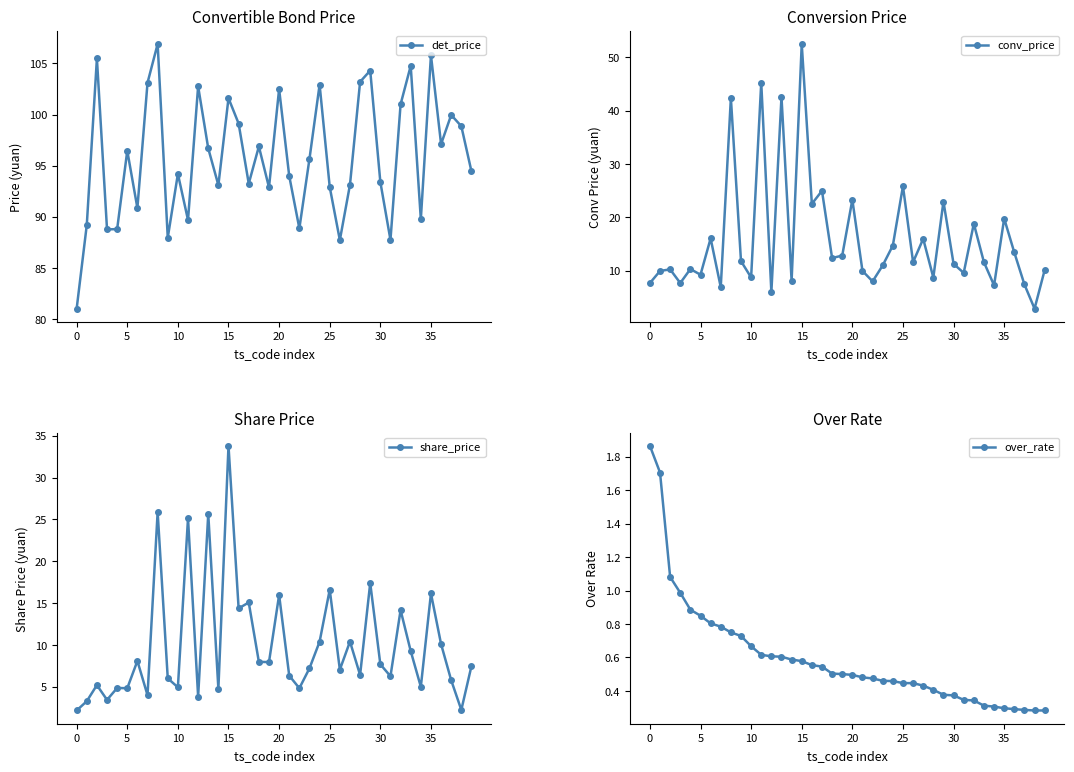

Which label corresponds to the largest value in the chart?

8